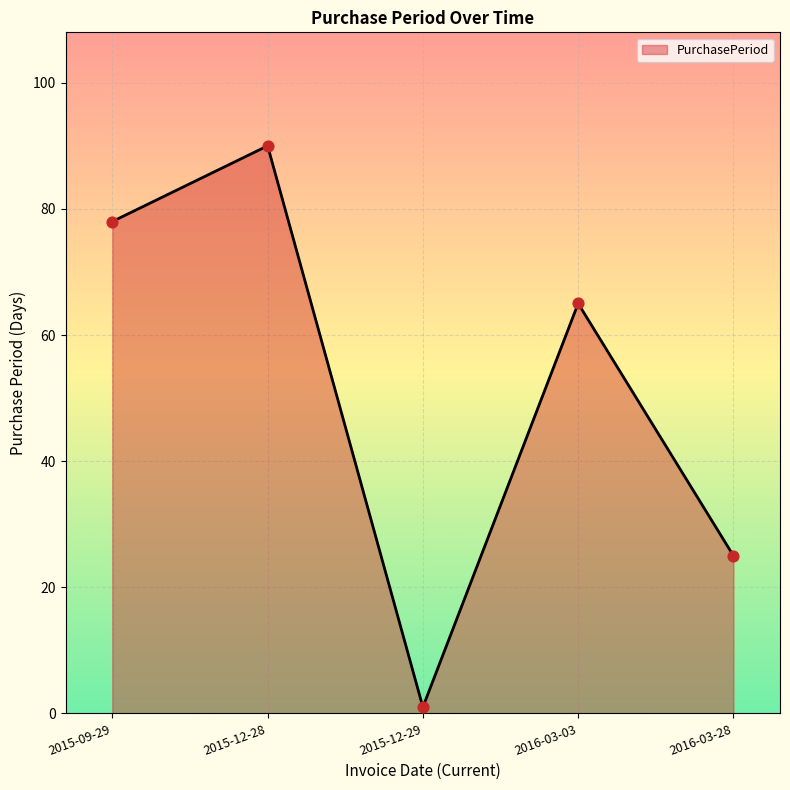

Which has a higher value, 2015-12-29 or 2015-12-28?

2015-12-28